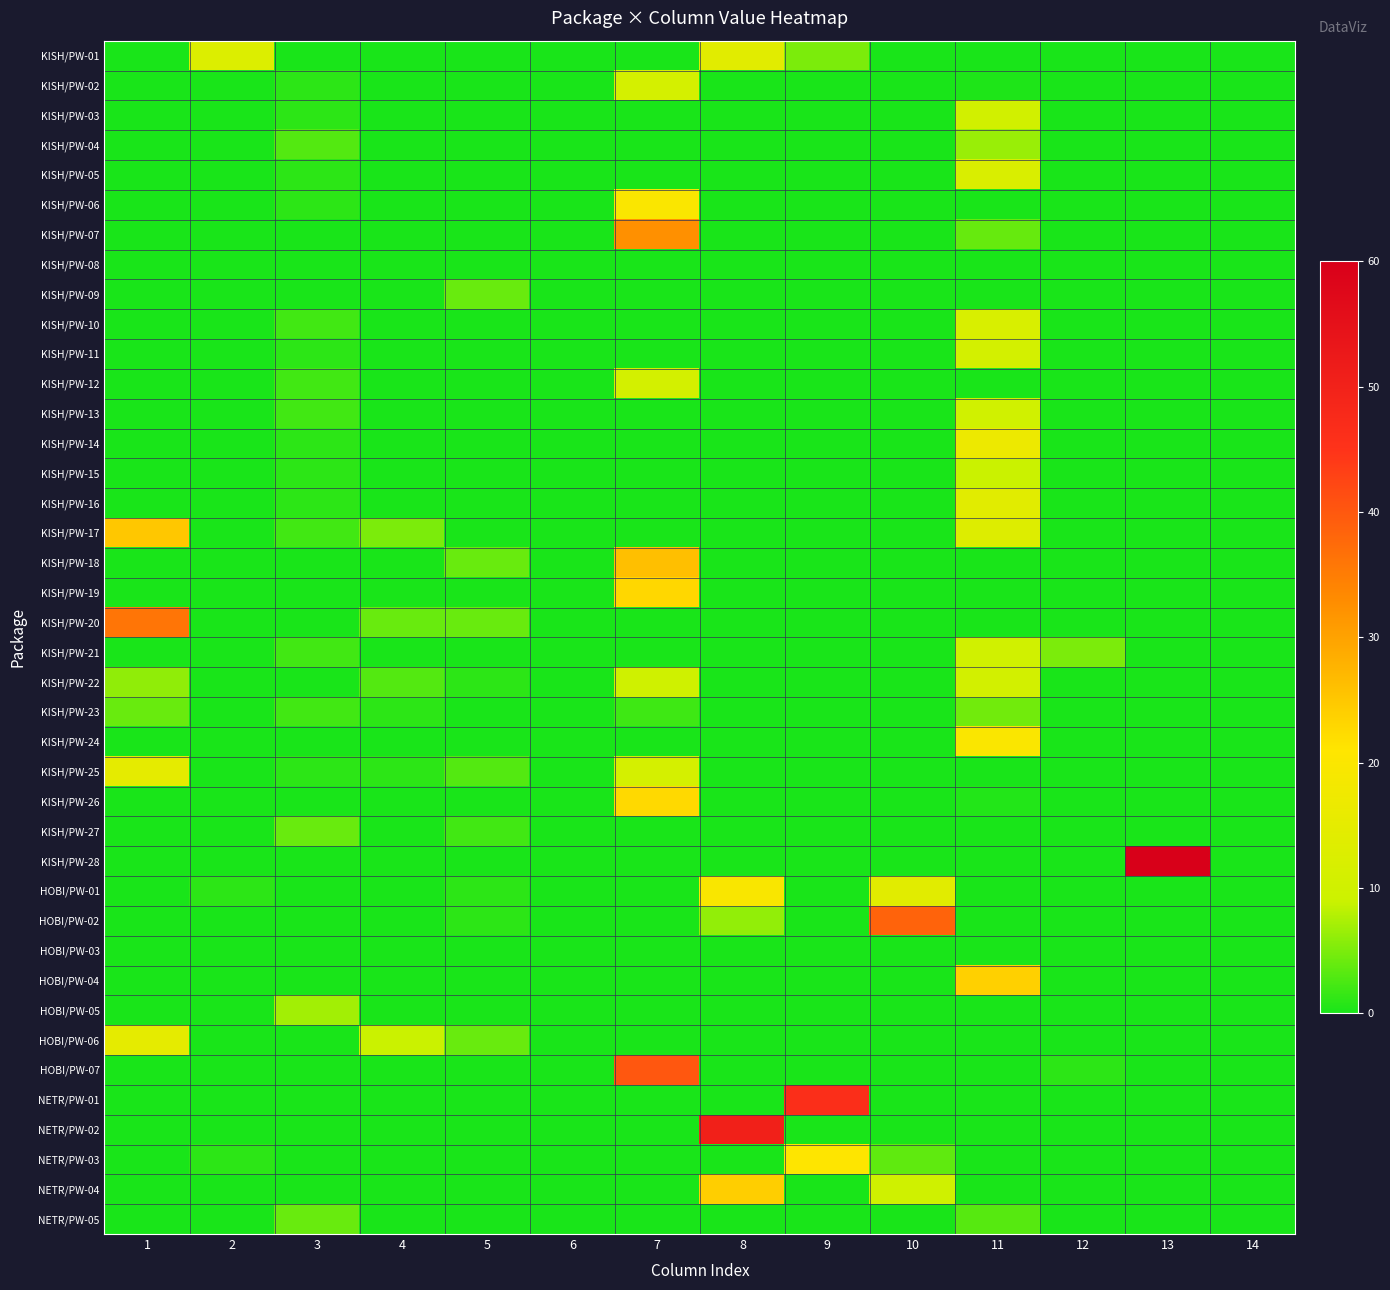

Reading right to left, transcribe all the data shown in this chart.

KISH/PW-01: 14=0.0	13=0.0	12=0.0	11=0.0	10=0.0	9=5.0	8=14.0	7=0.0	6=0.0	5=0.0	4=0.0	3=0.0	2=13.0	1=0.0
KISH/PW-02: 14=0.0	13=0.0	12=0.0	11=0.3	10=0.0	9=0.0	8=0.0	7=11.1	6=0.0	5=0.0	4=0.0	3=1.0	2=0.0	1=0.0
KISH/PW-03: 14=0.0	13=0.0	12=0.0	11=10.4	10=0.0	9=0.0	8=0.0	7=0.0	6=0.0	5=0.0	4=0.0	3=1.0	2=0.0	1=0.0
KISH/PW-04: 14=0.0	13=0.0	12=0.0	11=6.5	10=0.0	9=0.0	8=0.0	7=0.0	6=0.0	5=0.0	4=0.0	3=3.0	2=0.0	1=0.0
KISH/PW-05: 14=0.0	13=0.0	12=0.0	11=12.2	10=0.0	9=0.0	8=0.0	7=0.0	6=0.0	5=0.0	4=0.0	3=1.0	2=0.0	1=0.0
KISH/PW-06: 14=0.0	13=0.0	12=0.0	11=0.0	10=0.0	9=0.0	8=0.0	7=20.0	6=0.0	5=0.0	4=0.0	3=1.0	2=0.0	1=0.0
KISH/PW-07: 14=0.0	13=0.0	12=0.0	11=3.9	10=0.0	9=0.0	8=0.0	7=32.4	6=0.0	5=0.0	4=0.0	3=0.0	2=0.0	1=0.0
KISH/PW-08: 14=0.0	13=0.0	12=0.0	11=0.0	10=0.0	9=0.0	8=0.0	7=0.0	6=0.0	5=0.0	4=0.0	3=0.0	2=0.0	1=0.0
KISH/PW-09: 14=0.0	13=0.0	12=0.0	11=0.0	10=0.0	9=0.0	8=0.0	7=0.0	6=0.0	5=4.0	4=0.0	3=0.0	2=0.0	1=0.0
KISH/PW-10: 14=0.0	13=0.0	12=0.0	11=12.0	10=0.0	9=0.0	8=0.0	7=0.0	6=0.0	5=0.0	4=0.0	3=2.0	2=0.0	1=0.0
KISH/PW-11: 14=0.0	13=0.0	12=0.0	11=10.9	10=0.0	9=0.0	8=0.0	7=0.0	6=0.0	5=0.0	4=0.0	3=1.0	2=0.0	1=0.0
KISH/PW-12: 14=0.0	13=0.0	12=0.0	11=0.0	10=0.0	9=0.0	8=0.0	7=10.8	6=0.0	5=0.0	4=0.0	3=2.0	2=0.0	1=0.0
KISH/PW-13: 14=0.0	13=0.0	12=0.0	11=10.0	10=0.0	9=0.0	8=0.0	7=0.0	6=0.0	5=0.0	4=0.0	3=2.0	2=0.0	1=0.0
KISH/PW-14: 14=0.0	13=0.0	12=0.0	11=16.9	10=0.0	9=0.0	8=0.0	7=0.0	6=0.0	5=0.0	4=0.0	3=1.0	2=0.0	1=0.0
KISH/PW-15: 14=0.0	13=0.0	12=0.0	11=9.0	10=0.0	9=0.0	8=0.0	7=0.0	6=0.0	5=0.0	4=0.0	3=1.0	2=0.0	1=0.0
KISH/PW-16: 14=0.0	13=0.0	12=0.0	11=14.1	10=0.0	9=0.0	8=0.0	7=0.0	6=0.0	5=0.0	4=0.0	3=1.0	2=0.0	1=0.0
KISH/PW-17: 14=0.0	13=0.0	12=0.0	11=13.2	10=0.0	9=0.0	8=0.0	7=0.0	6=0.0	5=0.0	4=5.0	3=2.0	2=0.0	1=25.0
KISH/PW-18: 14=0.0	13=0.0	12=0.0	11=0.0	10=0.0	9=0.0	8=0.0	7=26.0	6=0.0	5=4.0	4=0.0	3=0.0	2=0.0	1=0.0
KISH/PW-19: 14=0.0	13=0.0	12=0.0	11=0.0	10=0.0	9=0.0	8=0.0	7=22.9	6=0.0	5=0.0	4=0.0	3=0.0	2=0.0	1=0.0
KISH/PW-20: 14=0.0	13=0.0	12=0.0	11=0.0	10=0.0	9=0.0	8=0.0	7=0.0	6=0.0	5=4.0	4=4.0	3=0.0	2=0.0	1=36.0
KISH/PW-21: 14=0.0	13=0.0	12=5.0	11=10.0	10=0.0	9=0.0	8=0.0	7=0.0	6=0.0	5=0.0	4=0.0	3=2.0	2=0.0	1=0.0
KISH/PW-22: 14=0.0	13=0.0	12=0.0	11=10.5	10=0.0	9=0.0	8=0.0	7=9.9	6=0.0	5=1.0	4=3.0	3=0.0	2=0.0	1=6.0
KISH/PW-23: 14=0.0	13=0.0	12=0.0	11=4.5	10=0.0	9=0.0	8=0.0	7=1.9	6=0.0	5=0.0	4=1.0	3=2.0	2=0.0	1=4.0
KISH/PW-24: 14=0.0	13=0.0	12=0.0	11=19.8	10=0.0	9=0.0	8=0.0	7=0.0	6=0.0	5=0.0	4=0.0	3=0.0	2=0.0	1=0.0
KISH/PW-25: 14=0.0	13=0.0	12=0.0	11=0.0	10=0.0	9=0.0	8=0.0	7=11.0	6=0.0	5=3.0	4=1.0	3=1.0	2=0.0	1=15.0
KISH/PW-26: 14=0.0	13=0.0	12=0.0	11=0.5	10=0.0	9=0.0	8=0.0	7=22.7	6=0.0	5=0.0	4=0.0	3=0.0	2=0.0	1=0.0
KISH/PW-27: 14=0.0	13=0.0	12=0.0	11=0.0	10=0.0	9=0.0	8=0.0	7=0.0	6=0.0	5=2.0	4=0.0	3=4.0	2=0.0	1=0.0
KISH/PW-28: 14=0.0	13=60.0	12=0.0	11=0.0	10=0.0	9=0.0	8=0.0	7=0.0	6=0.0	5=0.0	4=0.0	3=0.0	2=0.0	1=0.0
HOBI/PW-01: 14=0.0	13=0.0	12=0.0	11=0.0	10=14.0	9=0.0	8=19.7	7=0.0	6=0.0	5=1.0	4=0.0	3=0.0	2=1.0	1=0.0
HOBI/PW-02: 14=0.0	13=0.0	12=0.0	11=0.0	10=38.5	9=0.0	8=6.2	7=0.0	6=0.0	5=1.0	4=0.0	3=0.0	2=0.0	1=0.0
HOBI/PW-03: 14=0.0	13=0.0	12=0.0	11=0.0	10=0.0	9=0.0	8=0.0	7=0.0	6=0.0	5=0.0	4=0.0	3=0.0	2=0.0	1=0.0
HOBI/PW-04: 14=0.0	13=0.0	12=0.0	11=23.8	10=0.0	9=0.0	8=0.0	7=0.0	6=0.0	5=0.0	4=0.0	3=0.0	2=0.0	1=0.0
HOBI/PW-05: 14=0.0	13=0.0	12=0.0	11=0.0	10=0.0	9=0.0	8=0.0	7=0.0	6=0.0	5=0.0	4=0.0	3=7.0	2=0.0	1=0.0
HOBI/PW-06: 14=0.0	13=0.0	12=0.0	11=0.0	10=0.0	9=0.0	8=0.0	7=0.0	6=0.0	5=4.0	4=9.0	3=0.0	2=0.0	1=15.0
HOBI/PW-07: 14=0.0	13=0.0	12=1.0	11=0.0	10=0.0	9=0.0	8=0.0	7=40.2	6=0.0	5=0.0	4=0.0	3=0.0	2=0.0	1=0.0
NETR/PW-01: 14=0.0	13=0.0	12=0.0	11=0.0	10=0.0	9=46.2	8=0.0	7=0.0	6=0.0	5=0.0	4=0.0	3=0.0	2=0.0	1=0.0
NETR/PW-02: 14=0.0	13=0.0	12=0.0	11=0.0	10=0.0	9=0.0	8=50.4	7=0.0	6=0.0	5=0.0	4=0.0	3=0.0	2=0.0	1=0.0
NETR/PW-03: 14=0.0	13=0.0	12=0.0	11=0.0	10=3.6	9=20.9	8=0.0	7=0.0	6=0.0	5=0.0	4=0.0	3=0.0	2=1.0	1=0.0
NETR/PW-04: 14=0.0	13=0.0	12=0.0	11=0.0	10=9.8	9=0.0	8=24.0	7=0.0	6=0.0	5=0.0	4=0.0	3=0.0	2=0.0	1=0.0
NETR/PW-05: 14=0.0	13=0.0	12=0.0	11=3.1	10=0.0	9=0.0	8=0.0	7=0.0	6=0.0	5=0.0	4=0.0	3=4.0	2=0.0	1=0.0